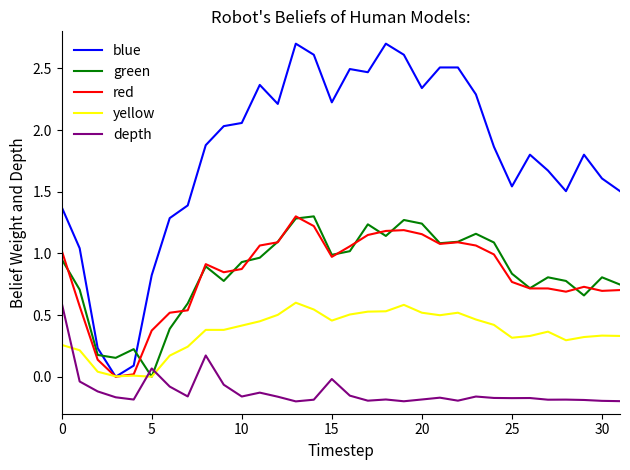

What is the maximum value shown in the chart?

2.7